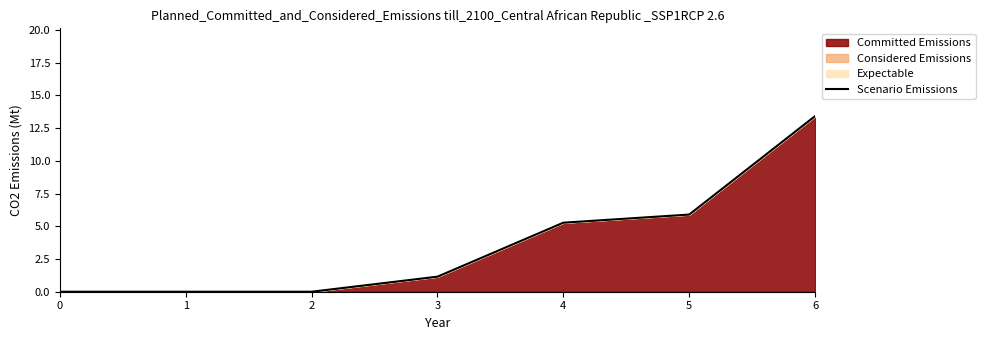

Which has a higher value, 4 or 0?

4